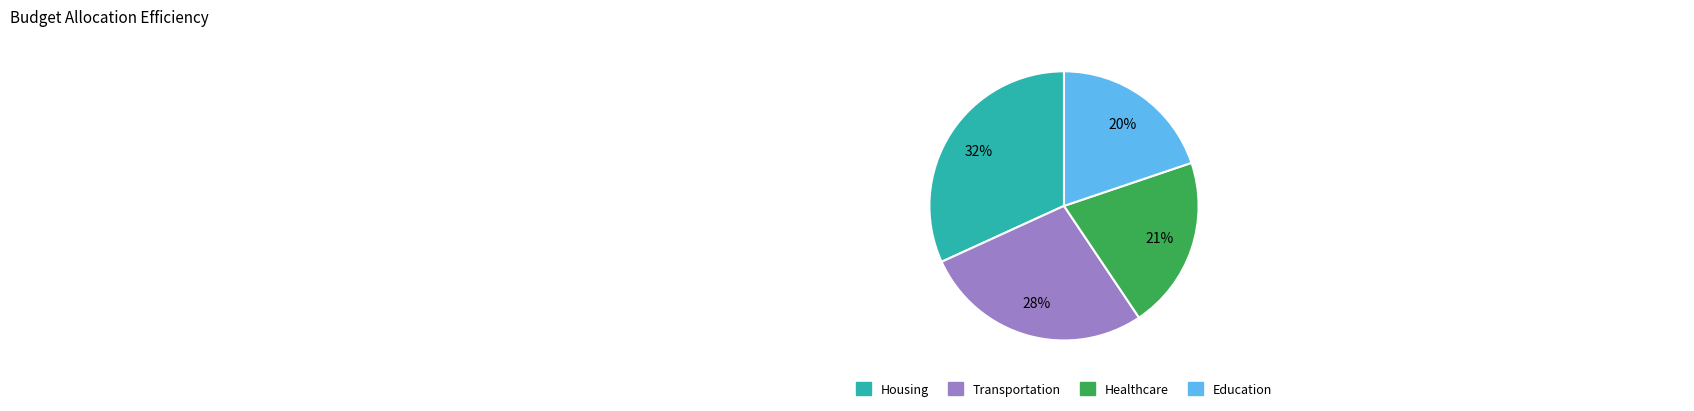

The Transportation slice represents 17% of the pie. True or false?

False